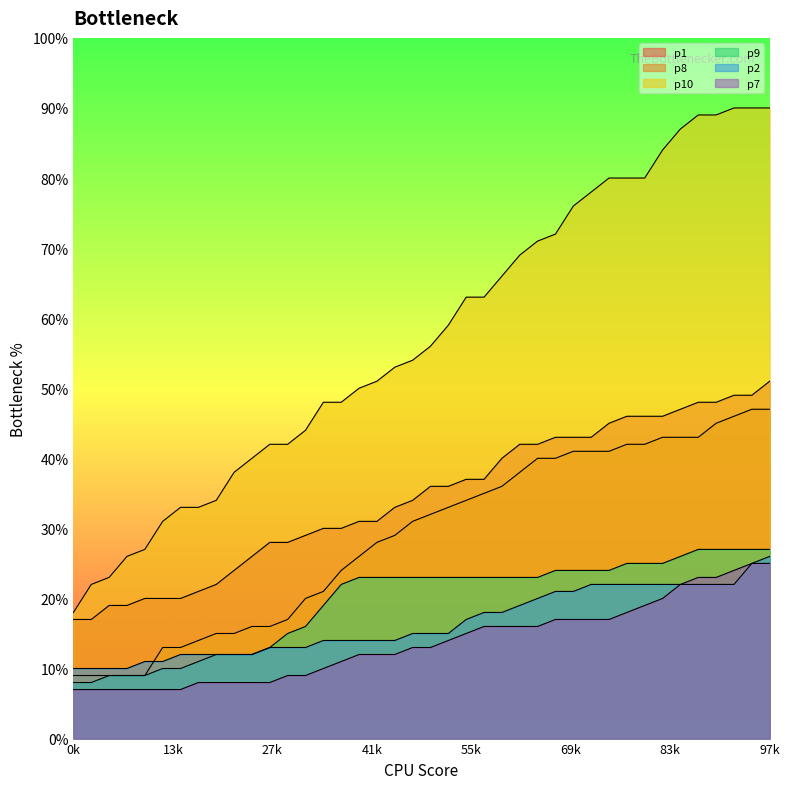

What are all the series names shown in the legend?

p1, p8, p10, p9, p2, p7